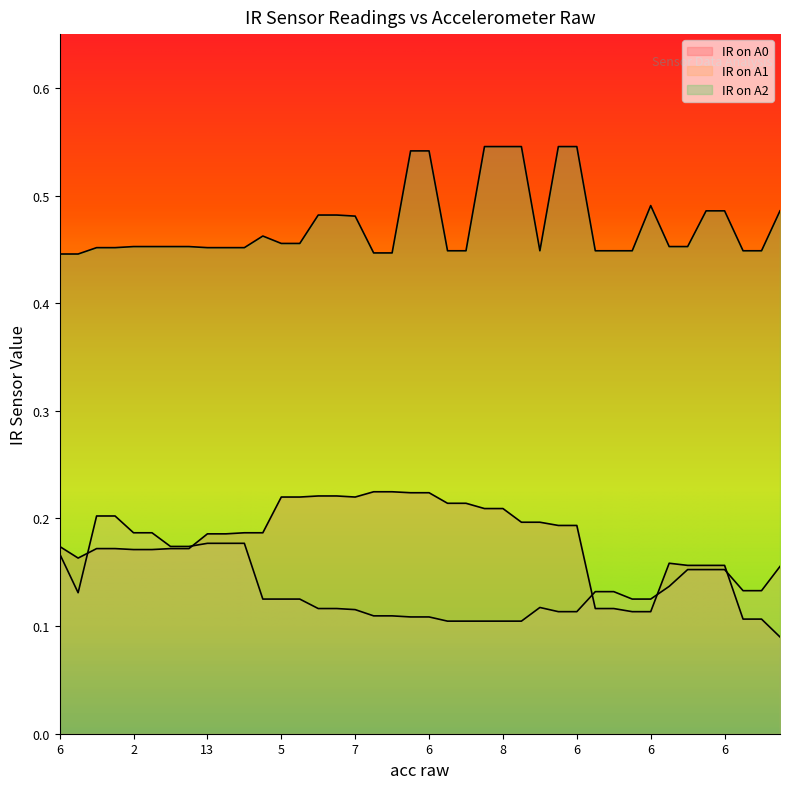

Count the IR on A1 values in the range 0 to 1.

40